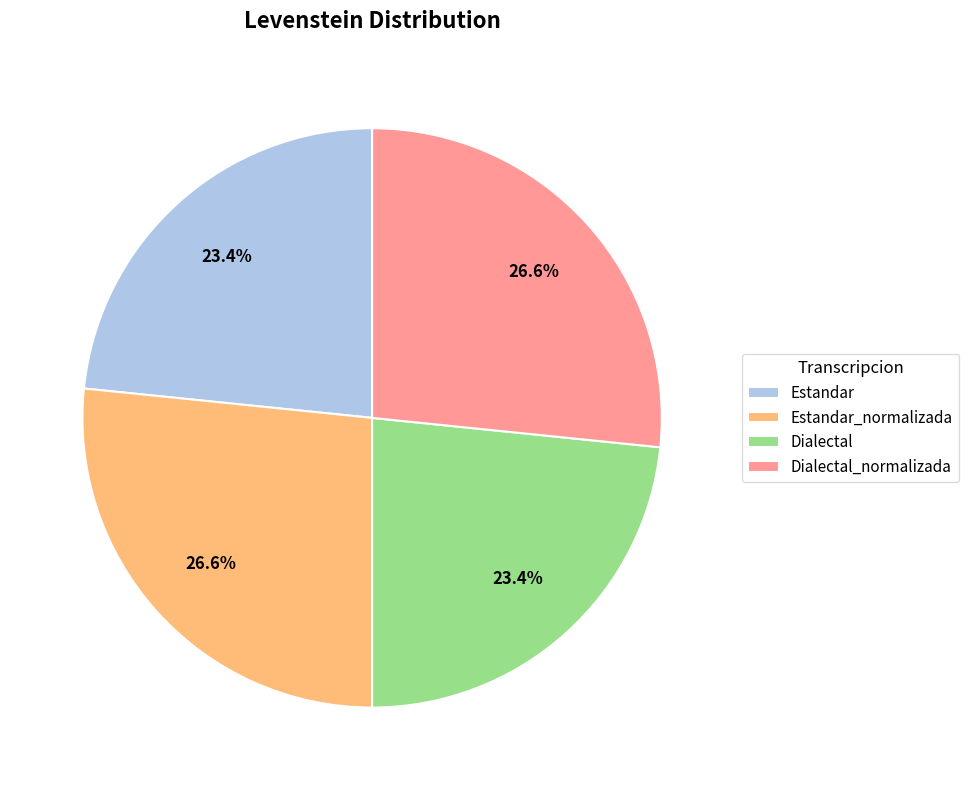

How many slices are in this pie chart?

4